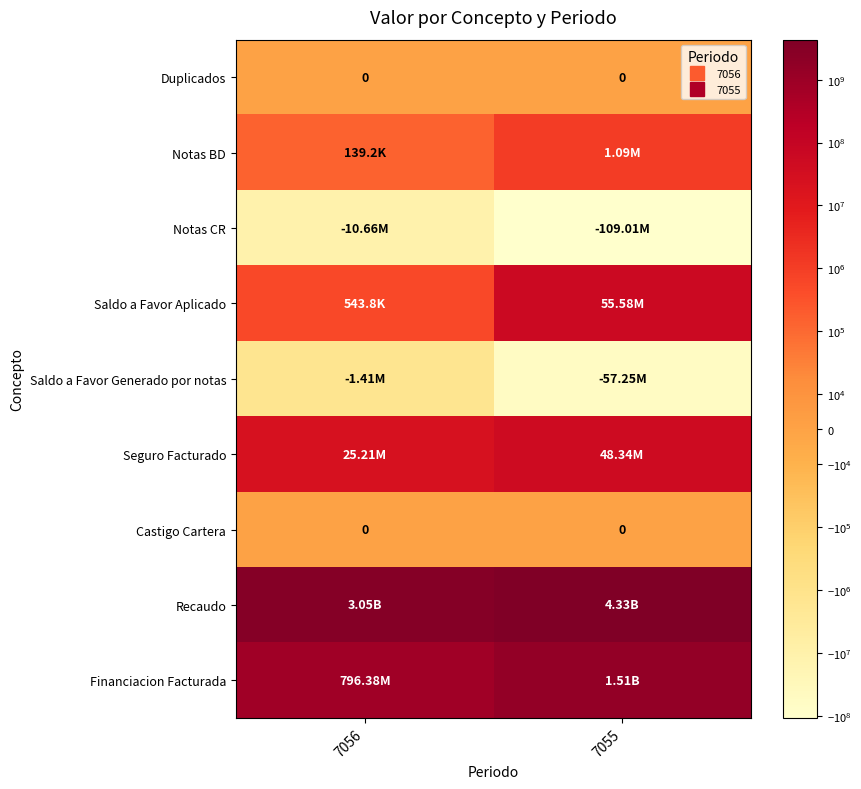

What is the lowest value of the Saldo a Favor Generado por notas series?

-57254059